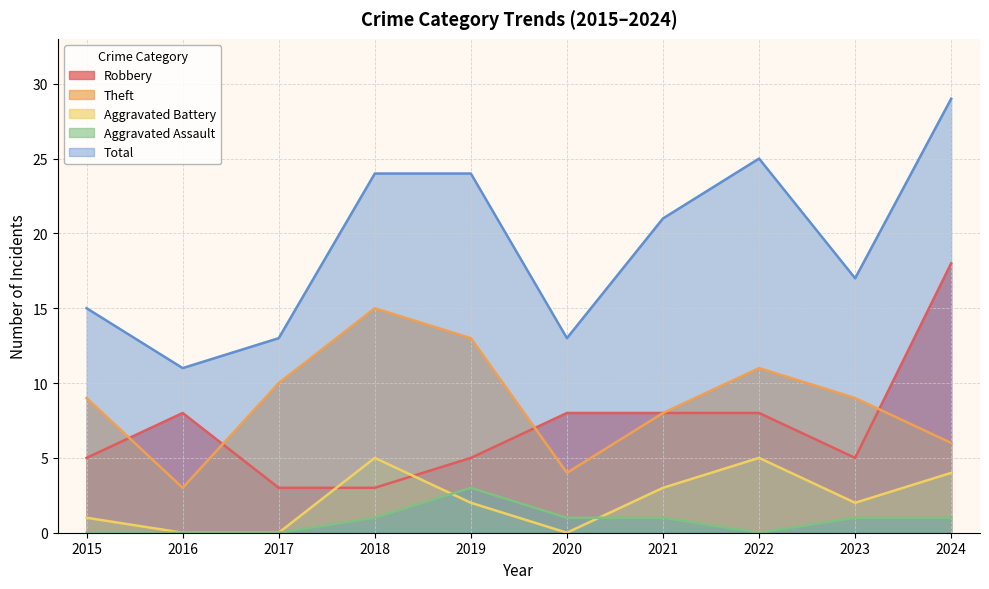

What is the maximum value shown in the chart?

29